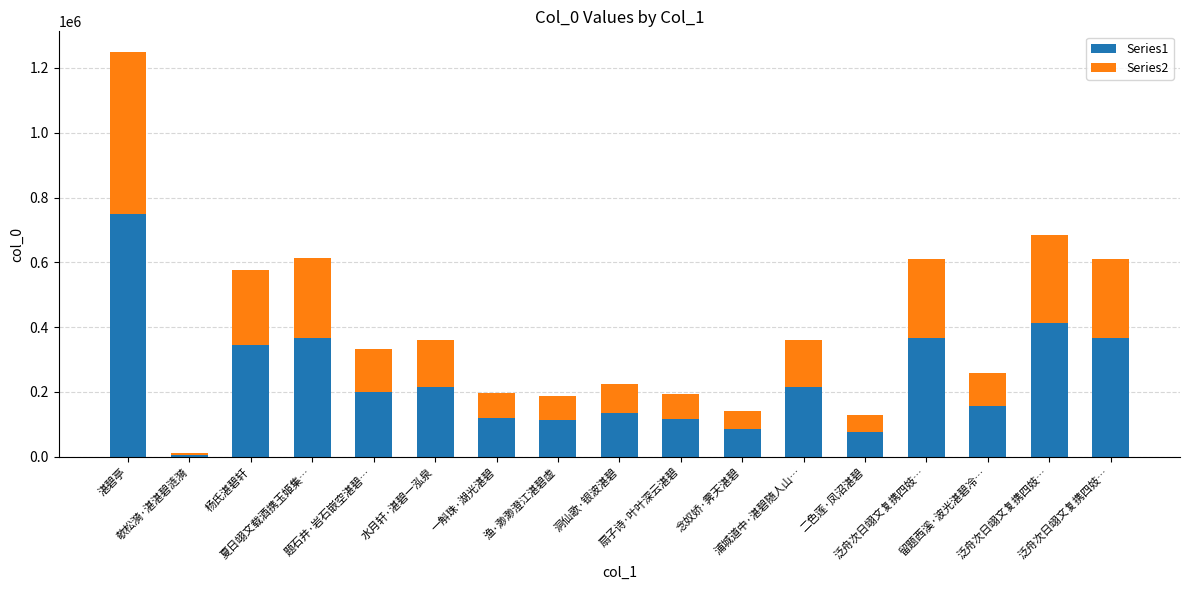

Are the bars grouped side by side (vs. stacked)?

No